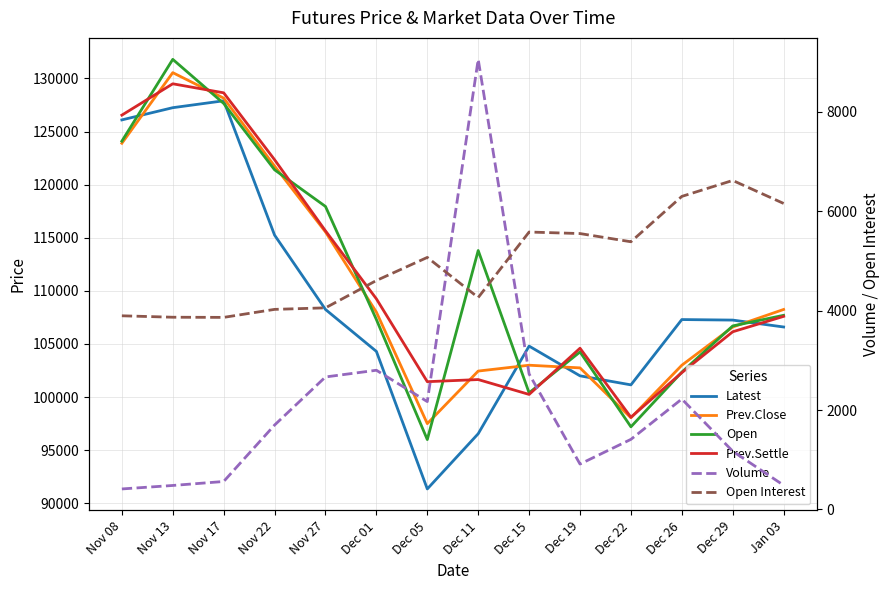

Rank the series by their maximum value, from highest to lowest.

Open, Prev.Close, Prev.Settle, Latest, Volume, Open Interest